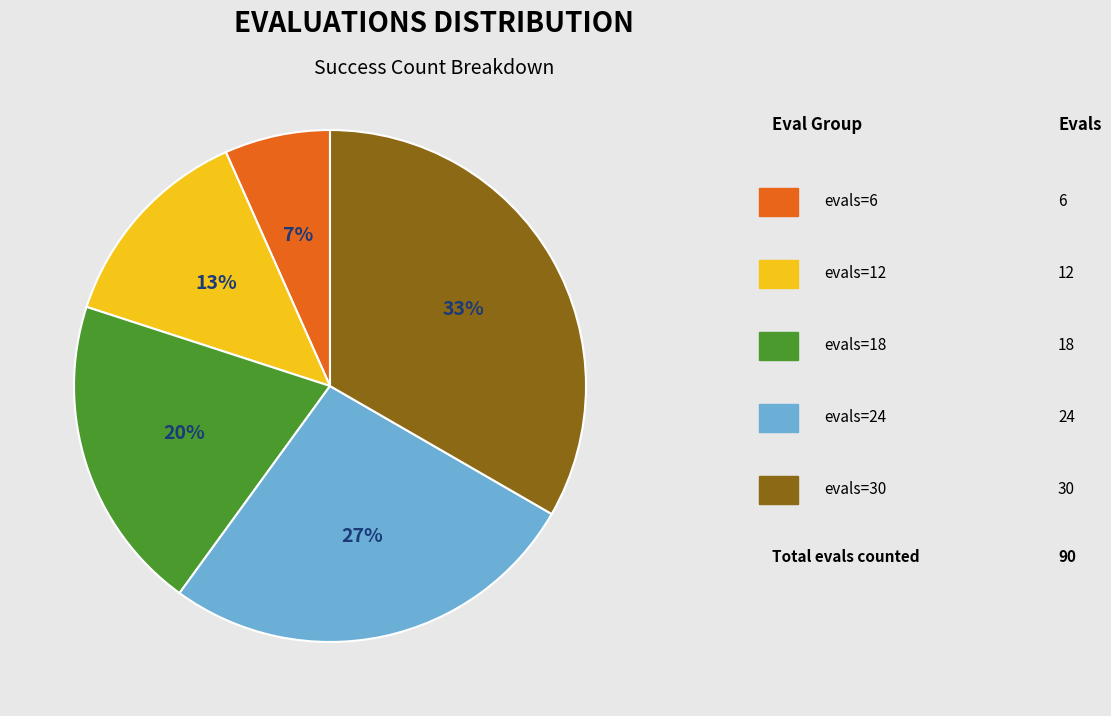

Is there a majority slice in this chart?

No